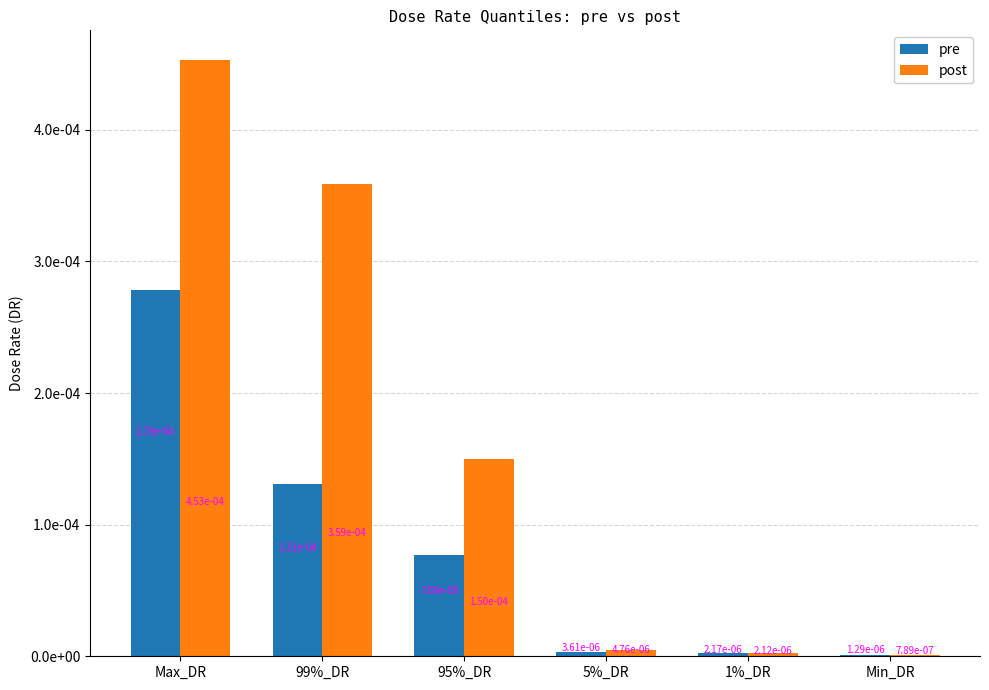

Rank the series by their average value, from lowest to highest.

pre, post